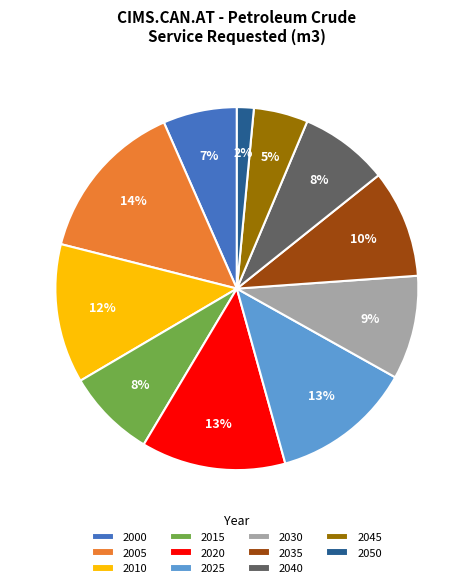

To the nearest percent, what portion does 2020 represent?

13%